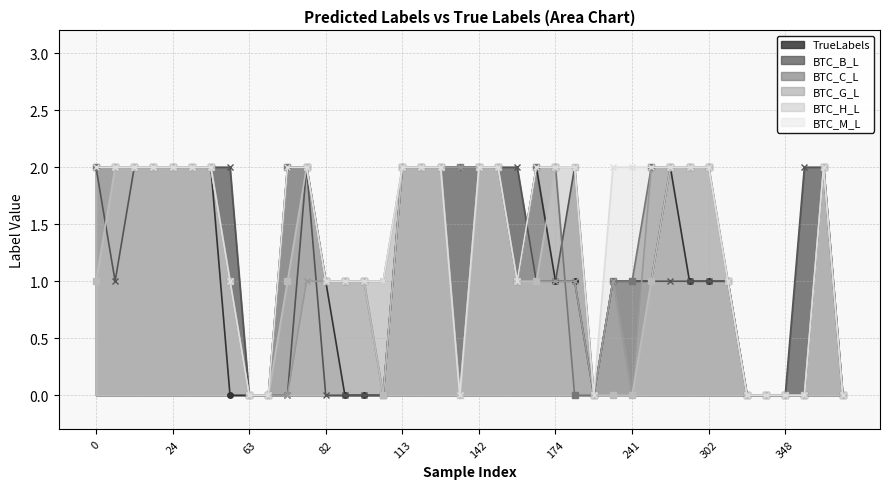

At which label is BTC_B_L closest to 1?

13